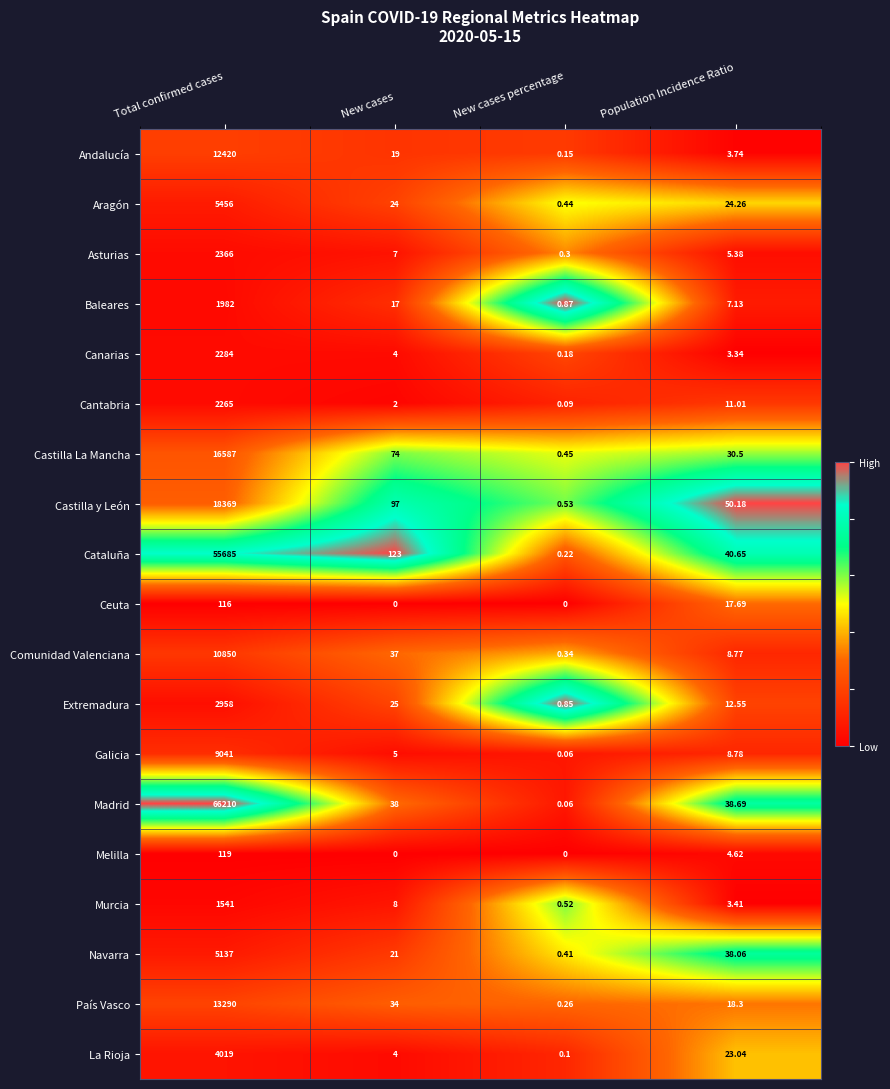

At how many categories does at least one series exceed 0?

4